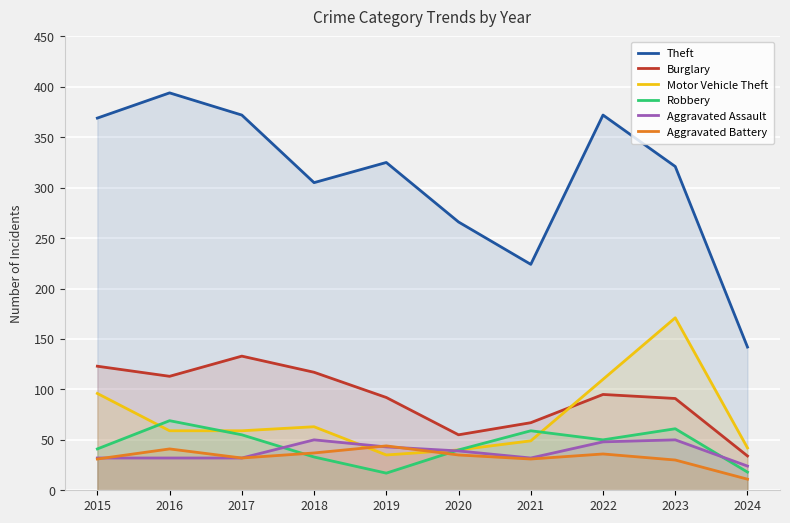

What is the total value across all series at 2015?

692